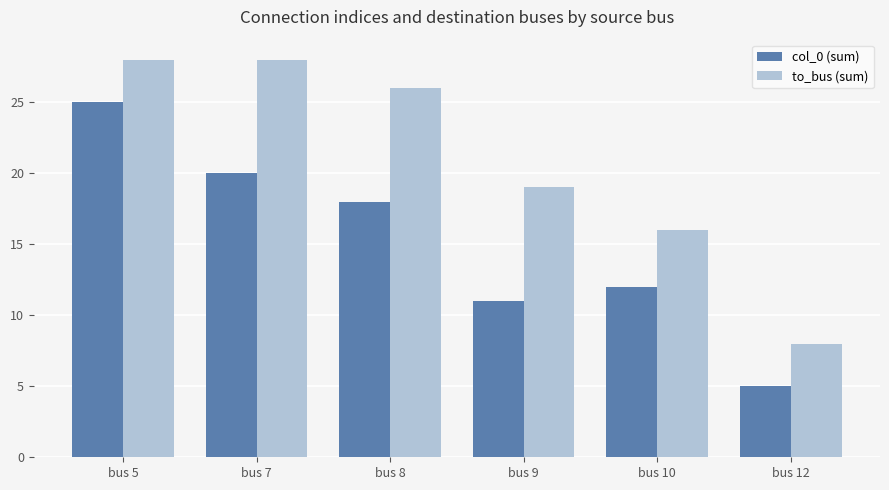

Which category has the lowest value in the col_0 (sum) series?

bus 12